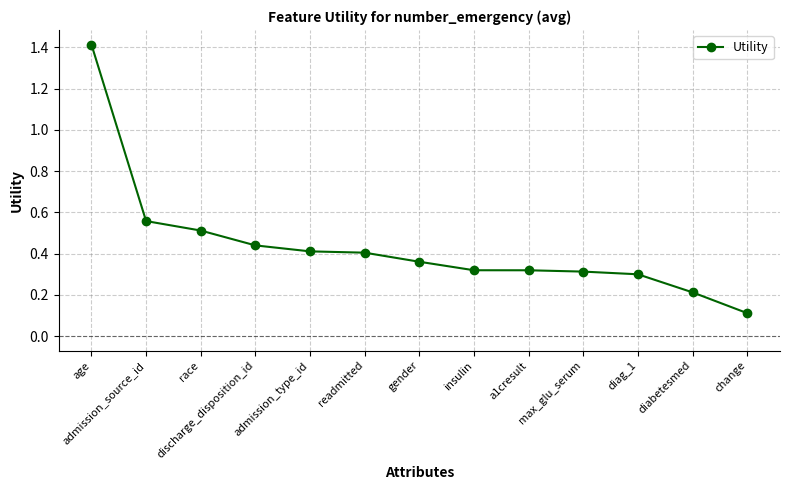

What is the value of the 13th point from the left?

0.1